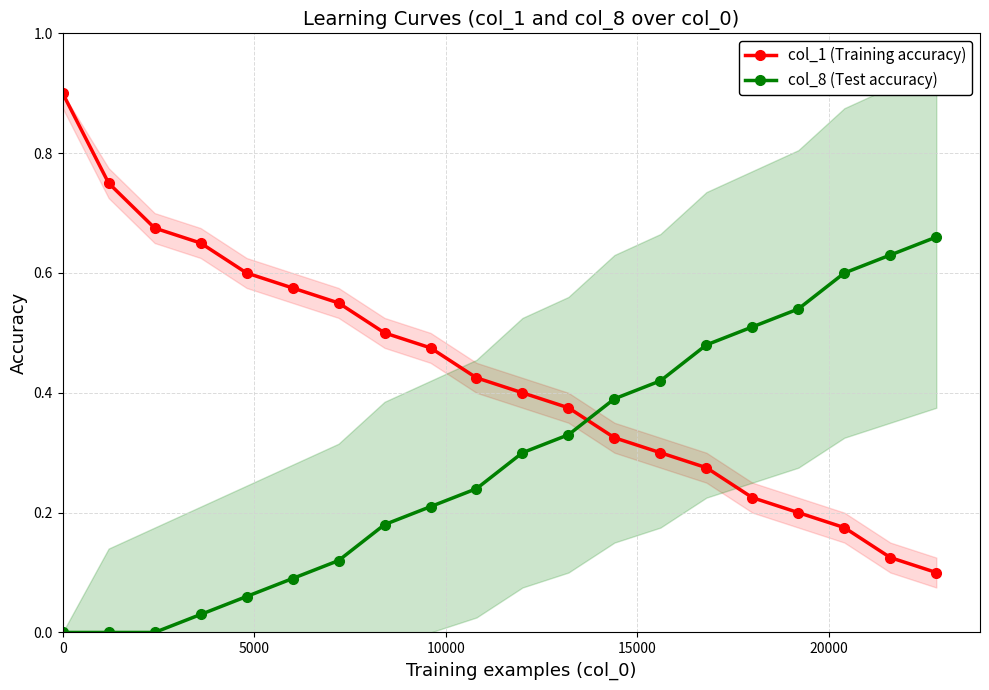

True or false: col_1 (Training accuracy) and col_8 (Test accuracy) cross at least once.

True